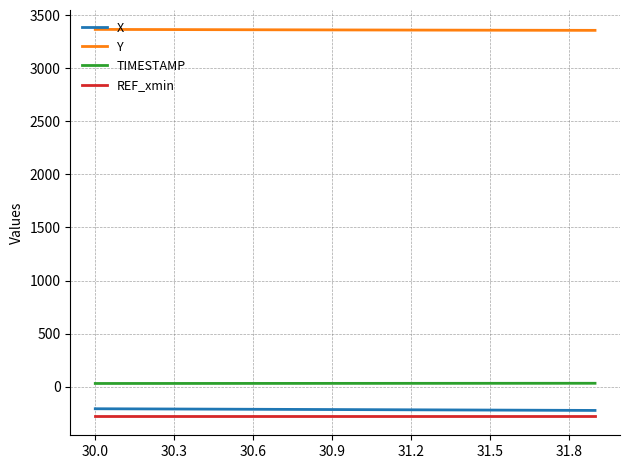

What is the maximum value for REF_xmin?

-275.9